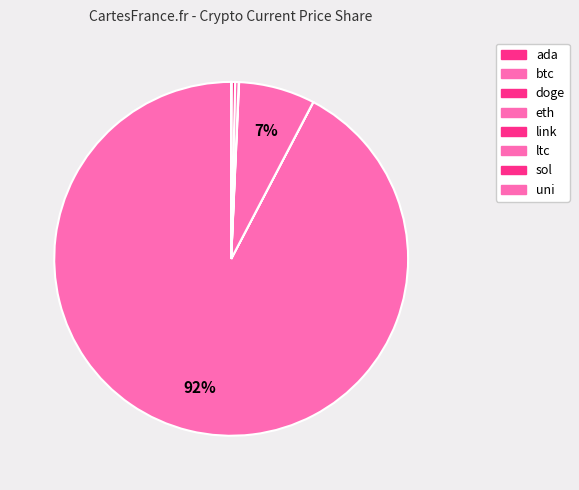

To the nearest percent, what is the average slice percentage?

12%